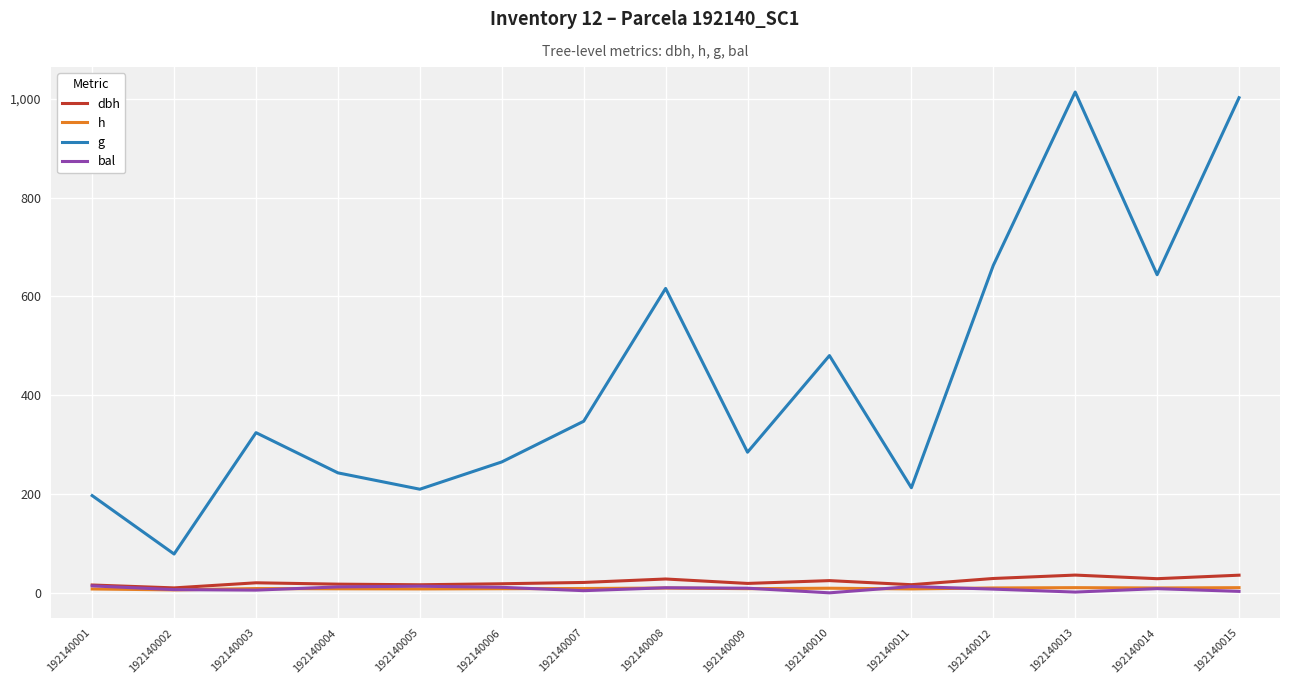

What are all the series names shown in the legend?

dbh, h, g, bal